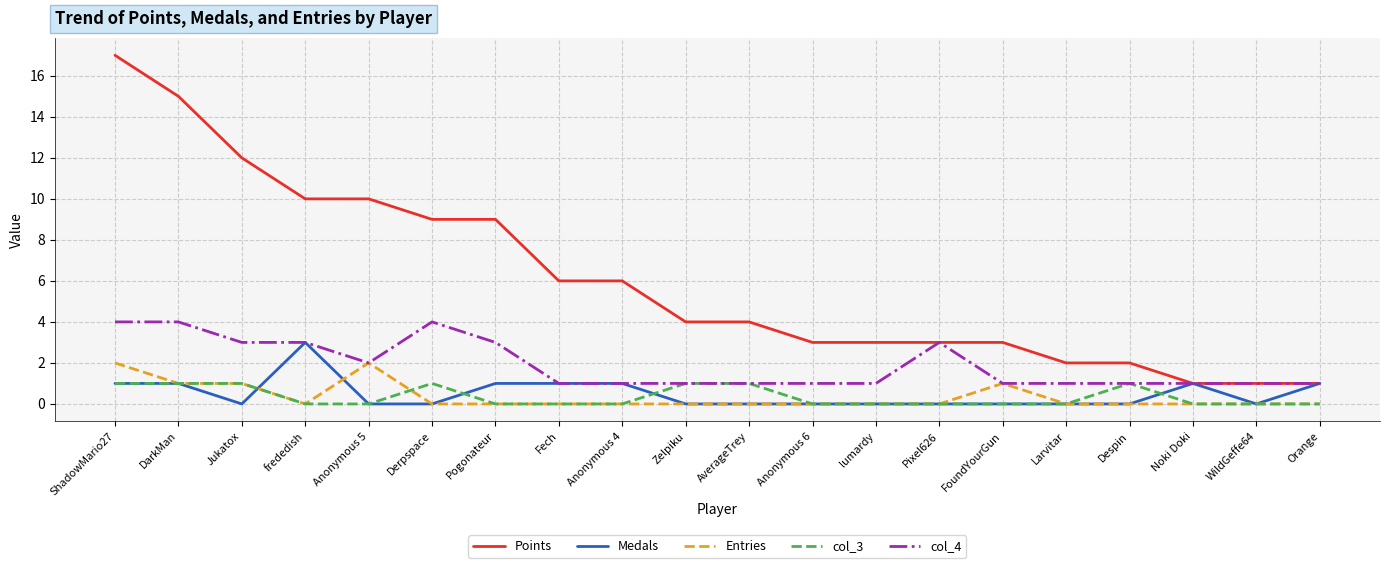

Reading left to right, what are all the values shown in this chart?

Points: ShadowMario27=17	DarkMan=15	Jukatox=12	frededish=10	Anonymous 5=10	Derpspace=9	Pogonateur=9	Fech=6	Anonymous 4=6	Zelpiku=4	AverageTrey=4	Anonymous 6=3	lumardy=3	Pixel626=3	FoundYourGun=3	Larvitar=2	Despin=2	Noki Doki=1	WildGeffe64=1	Orange=1
Medals: ShadowMario27=1	DarkMan=1	Jukatox=0	frededish=3	Anonymous 5=0	Derpspace=0	Pogonateur=1	Fech=1	Anonymous 4=1	Zelpiku=0	AverageTrey=0	Anonymous 6=0	lumardy=0	Pixel626=0	FoundYourGun=0	Larvitar=0	Despin=0	Noki Doki=1	WildGeffe64=0	Orange=1
Entries: ShadowMario27=2	DarkMan=1	Jukatox=1	frededish=0	Anonymous 5=2	Derpspace=0	Pogonateur=0	Fech=0	Anonymous 4=0	Zelpiku=0	AverageTrey=0	Anonymous 6=0	lumardy=0	Pixel626=0	FoundYourGun=1	Larvitar=0	Despin=0	Noki Doki=0	WildGeffe64=0	Orange=0
col_3: ShadowMario27=1	DarkMan=1	Jukatox=1	frededish=0	Anonymous 5=0	Derpspace=1	Pogonateur=0	Fech=0	Anonymous 4=0	Zelpiku=1	AverageTrey=1	Anonymous 6=0	lumardy=0	Pixel626=0	FoundYourGun=0	Larvitar=0	Despin=1	Noki Doki=0	WildGeffe64=0	Orange=0
col_4: ShadowMario27=4	DarkMan=4	Jukatox=3	frededish=3	Anonymous 5=2	Derpspace=4	Pogonateur=3	Fech=1	Anonymous 4=1	Zelpiku=1	AverageTrey=1	Anonymous 6=1	lumardy=1	Pixel626=3	FoundYourGun=1	Larvitar=1	Despin=1	Noki Doki=1	WildGeffe64=1	Orange=1